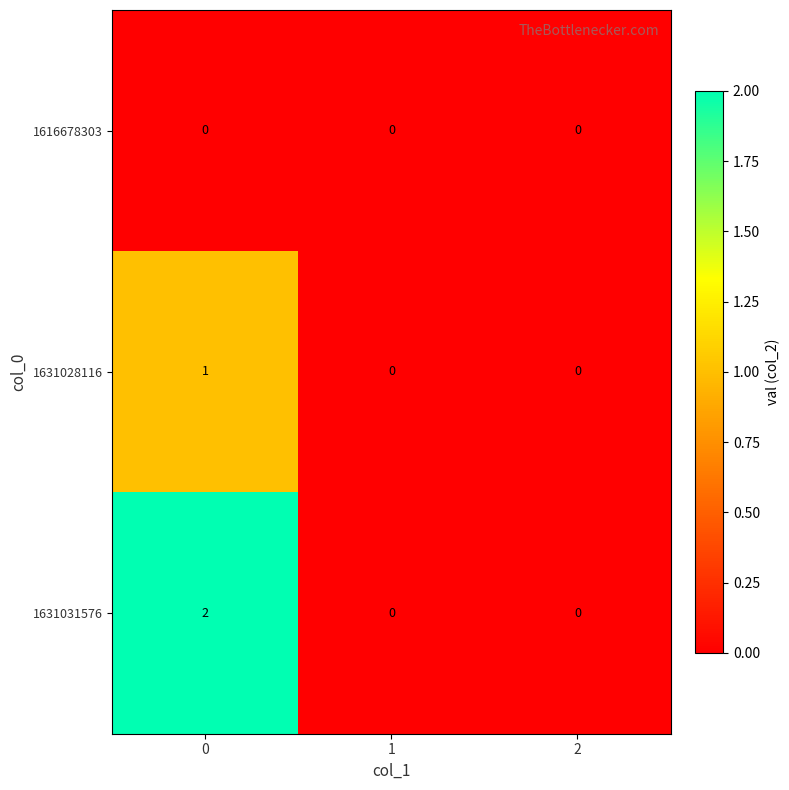

Reading left to right, list all the values displayed in this chart.

1616678303: 0=0	1=0	2=0
1631028116: 0=1	1=0	2=0
1631031576: 0=2	1=0	2=0